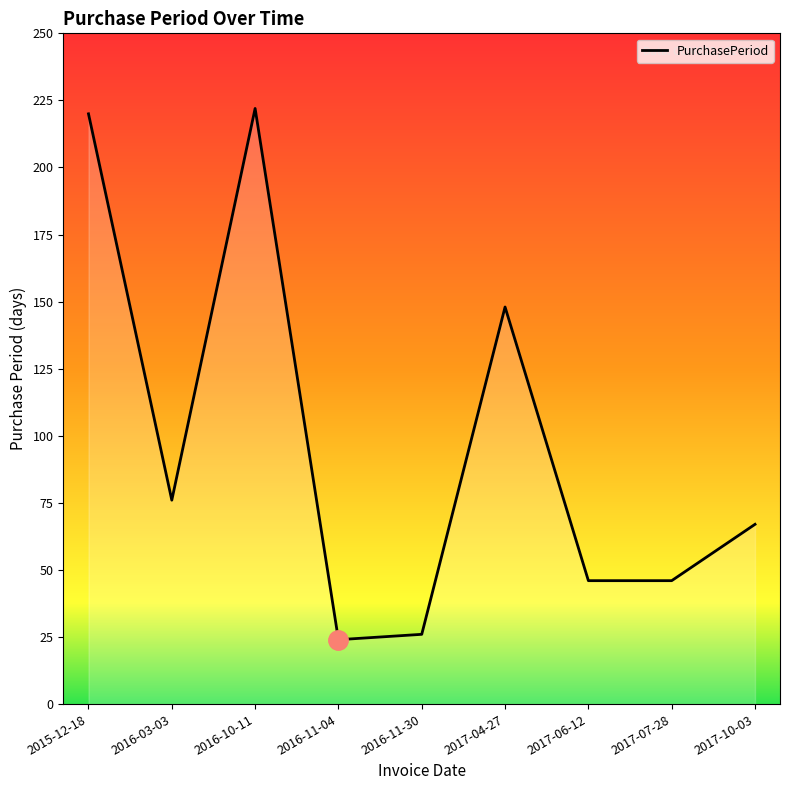

Reading left to right, extract all data points from this chart.

2015-12-18=220	2016-03-03=76	2016-10-11=222	2016-11-04=24	2016-11-30=26	2017-04-27=148	2017-06-12=46	2017-07-28=46	2017-10-03=67